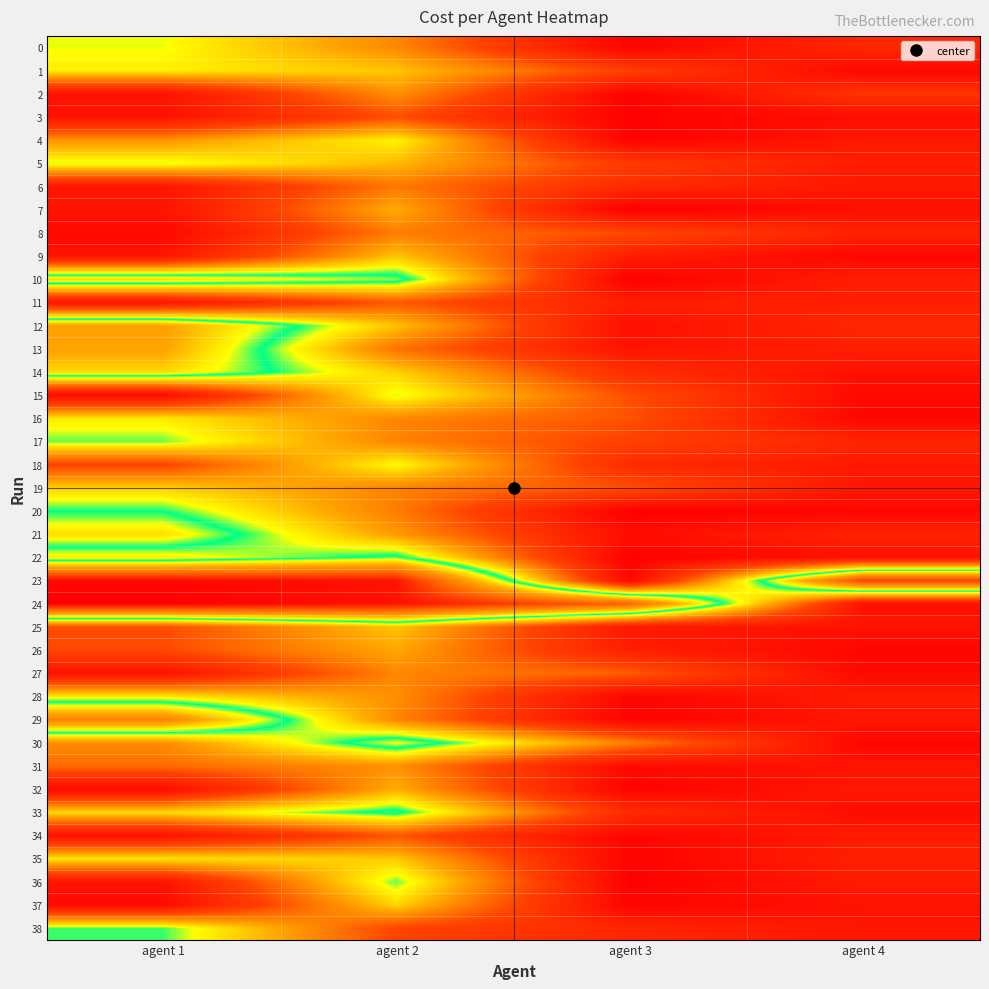

Reading right to left, extract all data points from this chart.

0: agent 4=133	agent 3=33	agent 2=313	agent 1=458
1: agent 4=41	agent 3=199	agent 2=391	agent 1=438
2: agent 4=171	agent 3=29	agent 2=325	agent 1=76
3: agent 4=61	agent 3=25	agent 2=227	agent 1=74
4: agent 4=91	agent 3=31	agent 2=443	agent 1=328
5: agent 4=103	agent 3=187	agent 2=377	agent 1=464
6: agent 4=87	agent 3=145	agent 2=289	agent 1=86
7: agent 4=65	agent 3=21	agent 2=361	agent 1=76
8: agent 4=119	agent 3=221	agent 2=297	agent 1=46
9: agent 4=41	agent 3=105	agent 2=389	agent 1=78
10: agent 4=107	agent 3=21	agent 2=531	agent 1=594
11: agent 4=111	agent 3=111	agent 2=243	agent 1=78
12: agent 4=133	agent 3=63	agent 2=387	agent 1=666
13: agent 4=111	agent 3=79	agent 2=281	agent 1=664
14: agent 4=67	agent 3=153	agent 2=403	agent 1=592
15: agent 4=49	agent 3=229	agent 2=465	agent 1=52
16: agent 4=41	agent 3=235	agent 2=311	agent 1=432
17: agent 4=129	agent 3=203	agent 2=307	agent 1=484
18: agent 4=89	agent 3=145	agent 2=453	agent 1=208
19: agent 4=85	agent 3=231	agent 2=305	agent 1=404
20: agent 4=41	agent 3=23	agent 2=295	agent 1=502
21: agent 4=123	agent 3=59	agent 2=337	agent 1=586
22: agent 4=73	agent 3=27	agent 2=519	agent 1=434
23: agent 4=861	agent 3=45	agent 2=946	agent 1=968
24: agent 4=72	agent 3=797	agent 2=949	agent 1=985
25: agent 4=75	agent 3=91	agent 2=389	agent 1=226
26: agent 4=41	agent 3=109	agent 2=357	agent 1=220
27: agent 4=49	agent 3=253	agent 2=309	agent 1=74
28: agent 4=101	agent 3=35	agent 2=323	agent 1=432
29: agent 4=85	agent 3=33	agent 2=309	agent 1=732
30: agent 4=39	agent 3=303	agent 2=555	agent 1=318
31: agent 4=79	agent 3=53	agent 2=323	agent 1=270
32: agent 4=87	agent 3=31	agent 2=363	agent 1=50
33: agent 4=57	agent 3=149	agent 2=517	agent 1=414
34: agent 4=99	agent 3=39	agent 2=237	agent 1=68
35: agent 4=115	agent 3=31	agent 2=395	agent 1=428
36: agent 4=99	agent 3=27	agent 2=485	agent 1=76
37: agent 4=73	agent 3=35	agent 2=407	agent 1=54
38: agent 4=83	agent 3=131	agent 2=213	agent 1=492